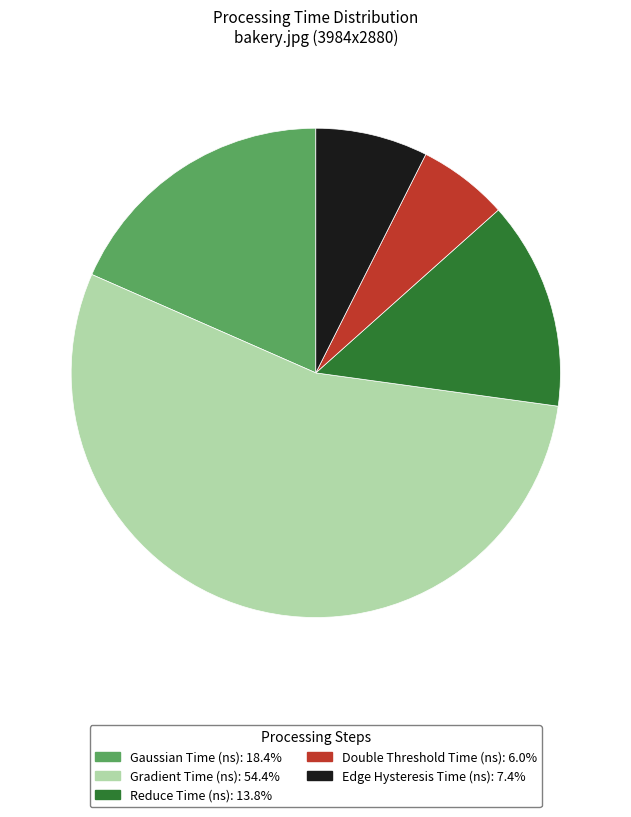

Do Reduce Time (ns) and Edge Hysteresis Time (ns) together represent more than half of the pie?

No